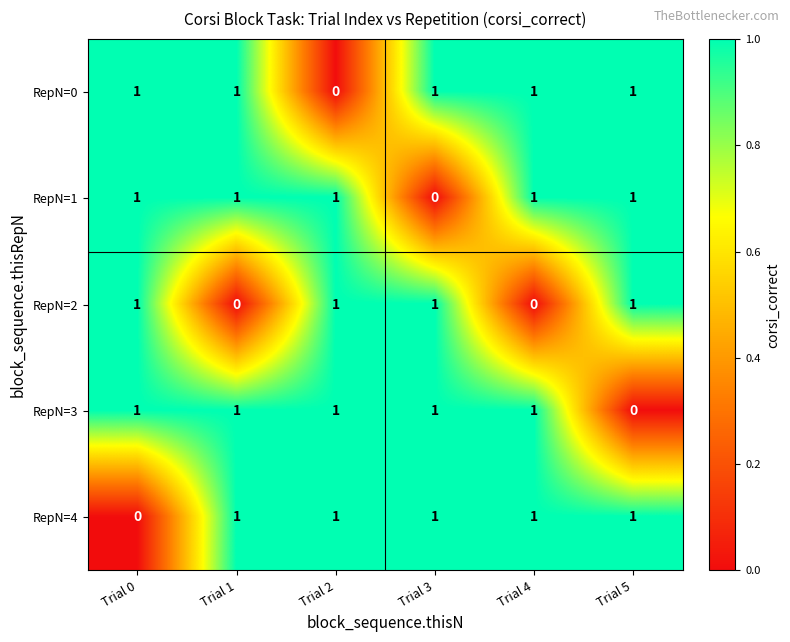

Count the RepN=0 values in the range 1 to 2.

5